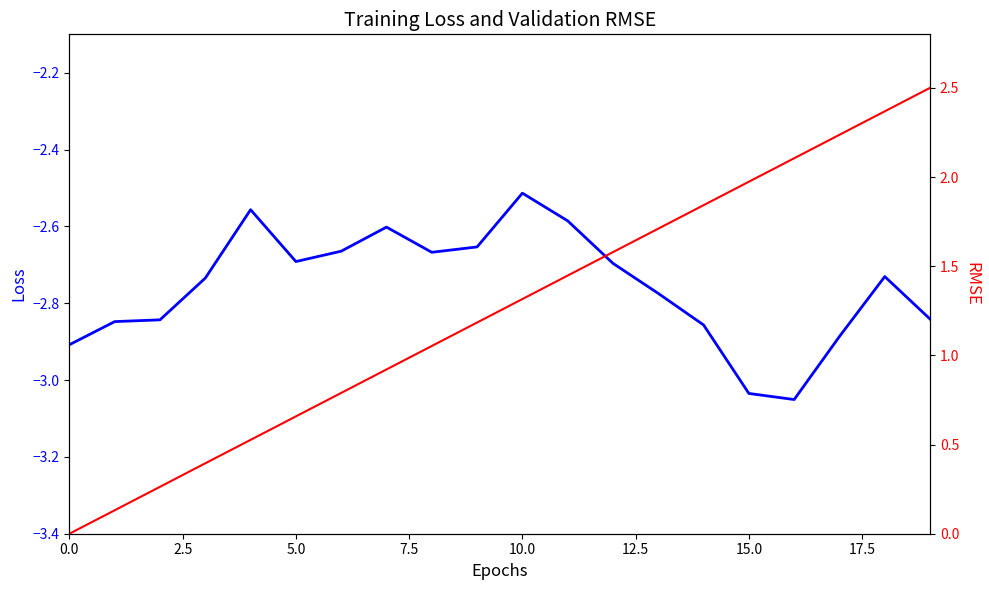

Is it true that Loss equals -2.8 at 19?

True